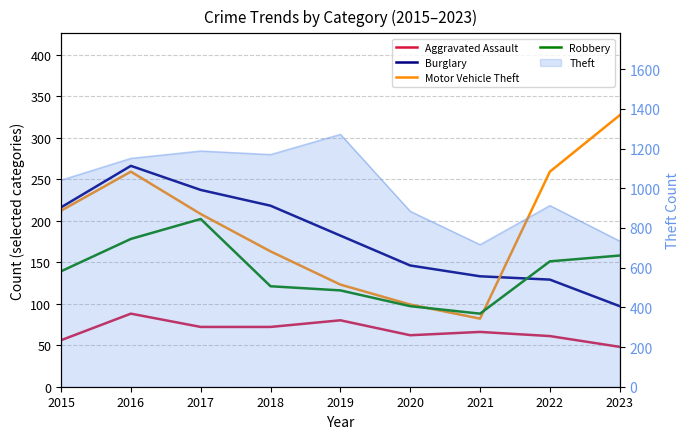

True or false: Robbery and Aggravated Assault intersect in this chart.

False